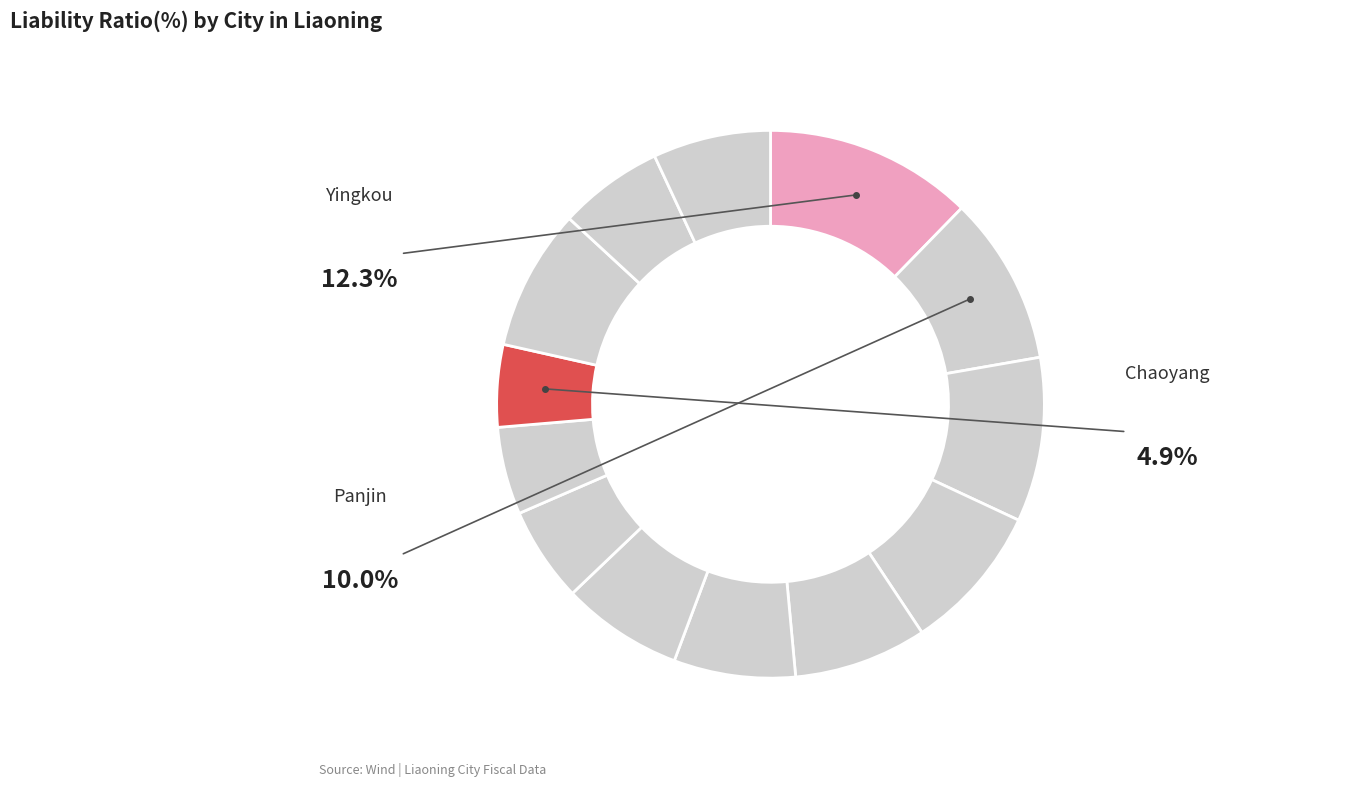

Count the number of slices in the pie.

13